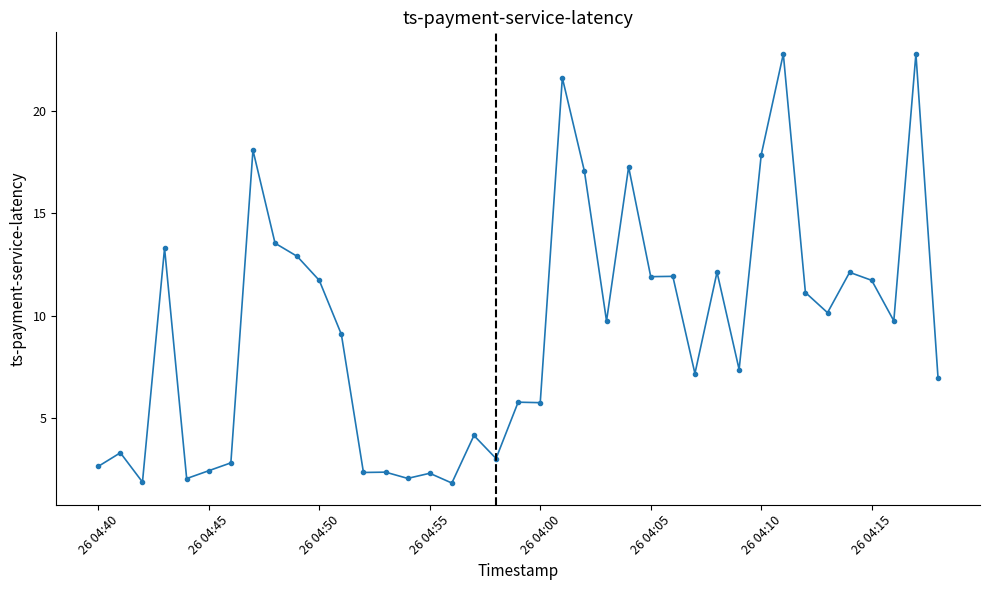

How many values exceed 9?

21